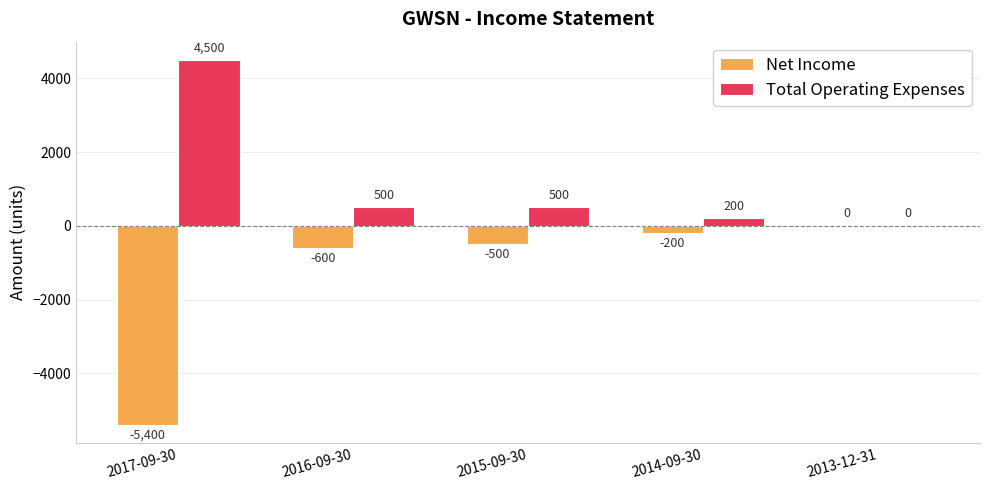

How many groups of bars are there?

5